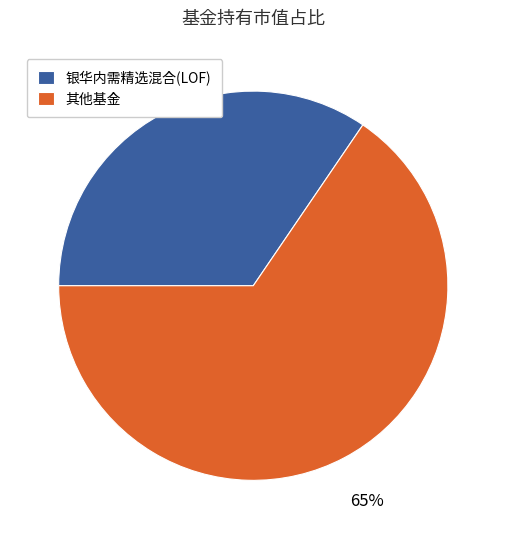

Between 银华内需精选混合(LOF) and 其他基金, which is larger?

其他基金